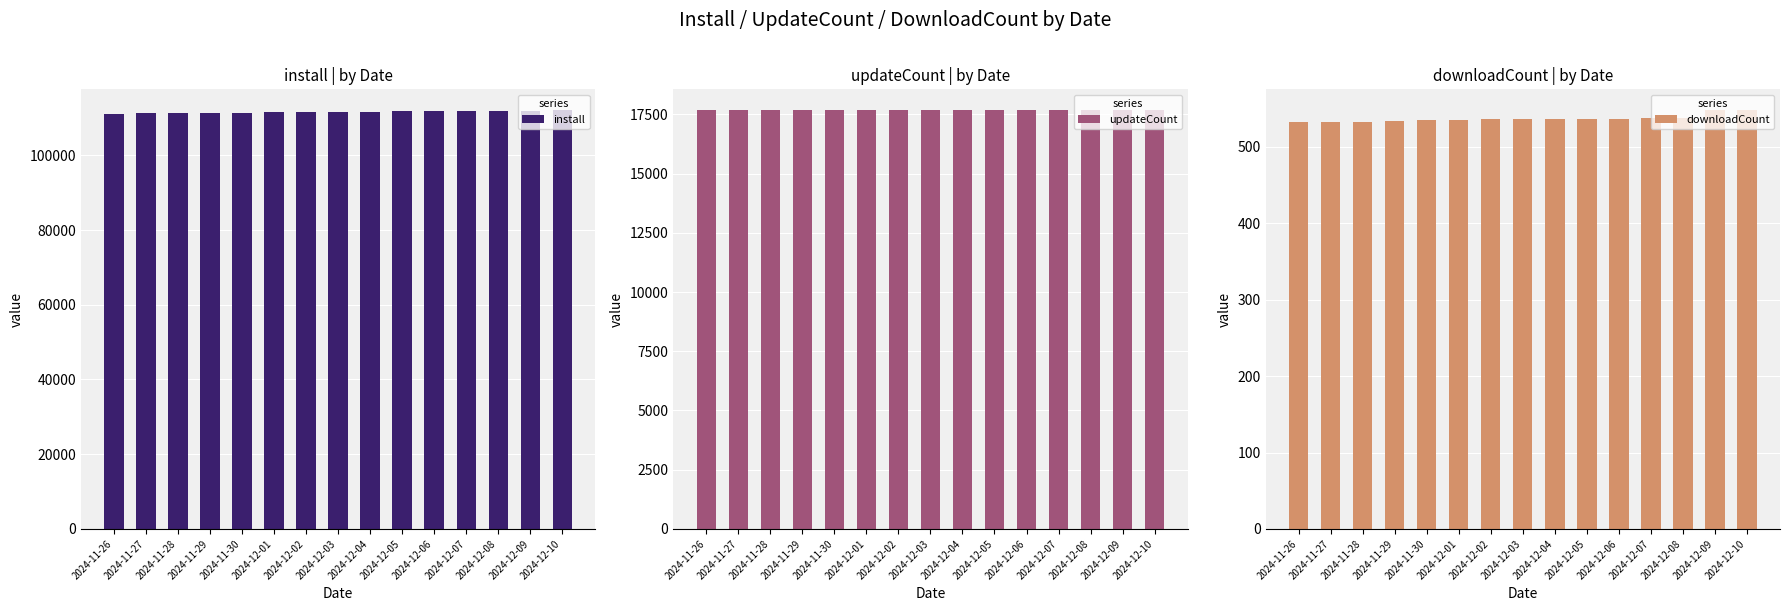

What are all the series names shown in the legend?

install, updateCount, downloadCount